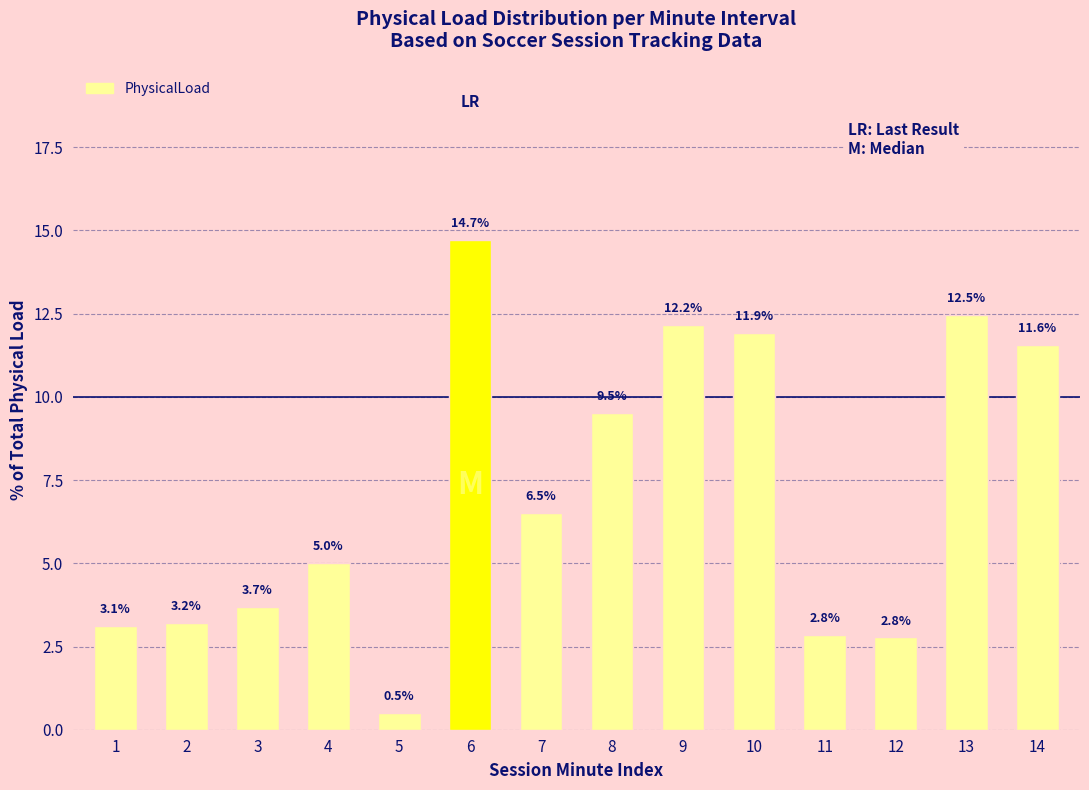

Reading right to left, list all the values displayed in this chart.

11.6	12.5	2.8	2.8	11.9	12.2	9.5	6.5	14.7	0.5	5.0	3.7	3.2	3.1